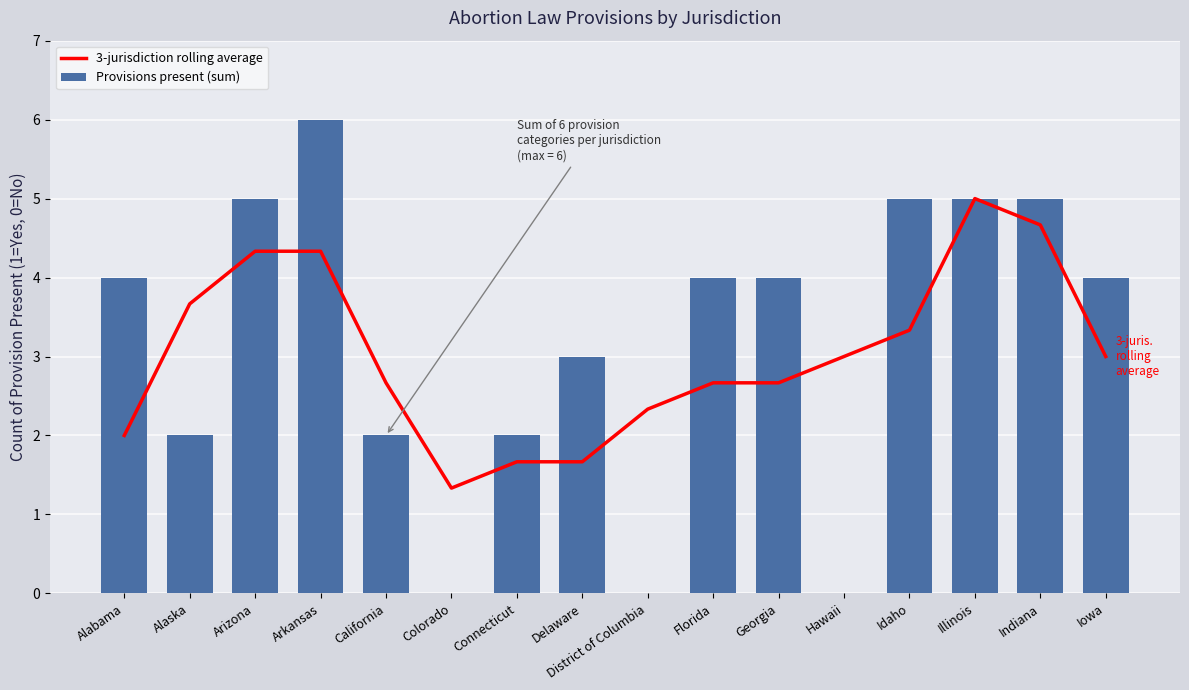

What is the spread (max minus min) of values at Delaware?

1.3